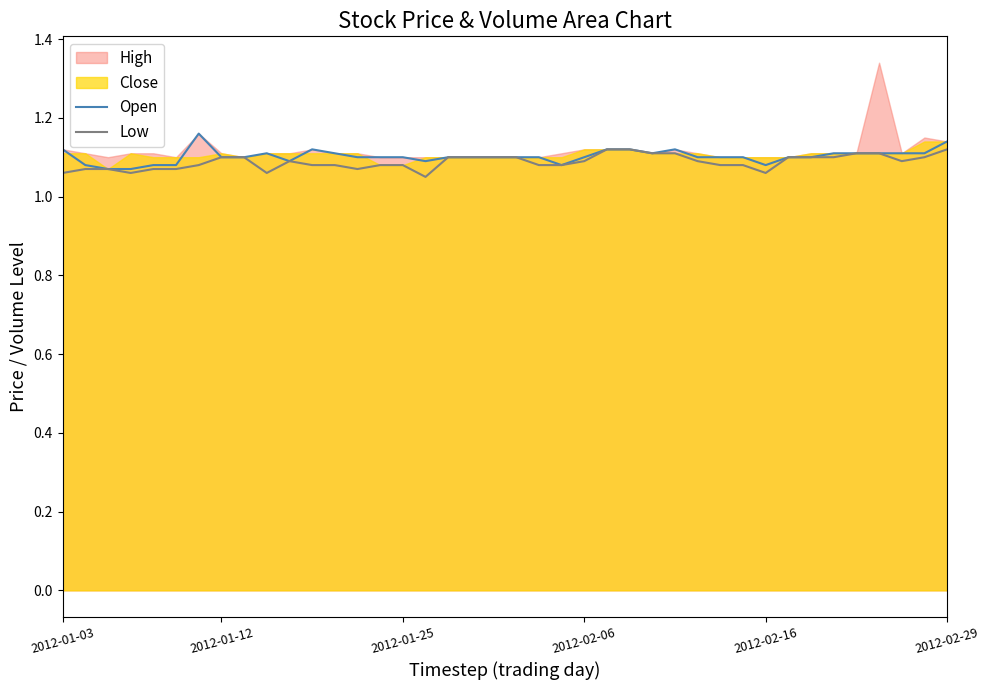

Is the value of Low at 22 greater than the value of Open at 30?

No